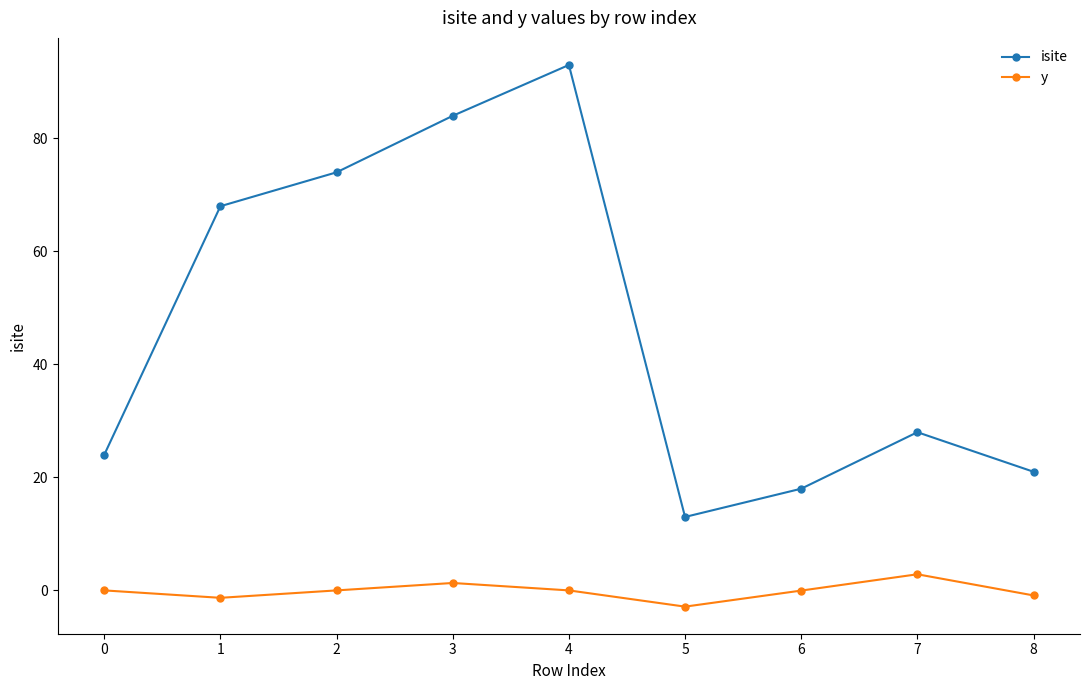

What is the sum of all isite values?

423.0